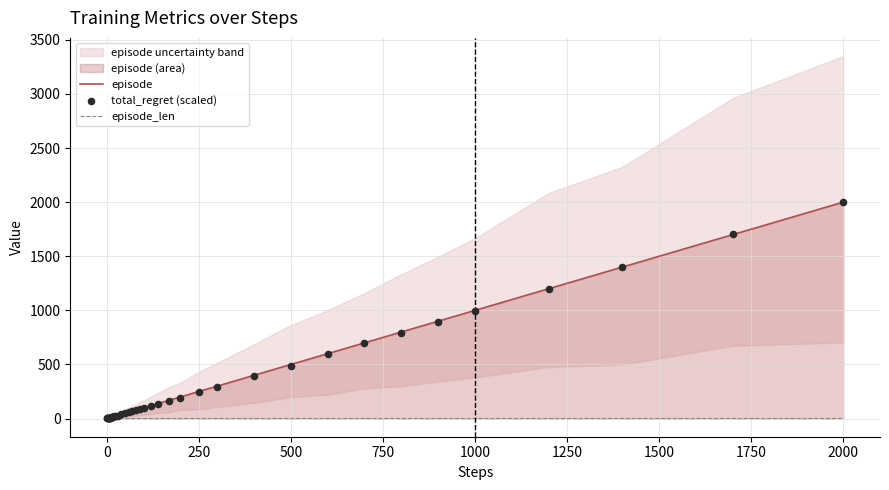

What are all the series names shown in the legend?

episode, episode_len, total_regret (scaled)